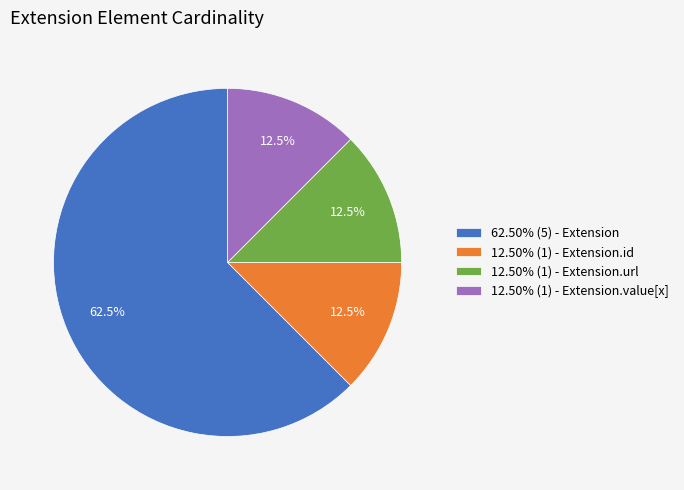

What portion of the pie excludes 12.50% (1) - Extension.value[x]?

87.5%